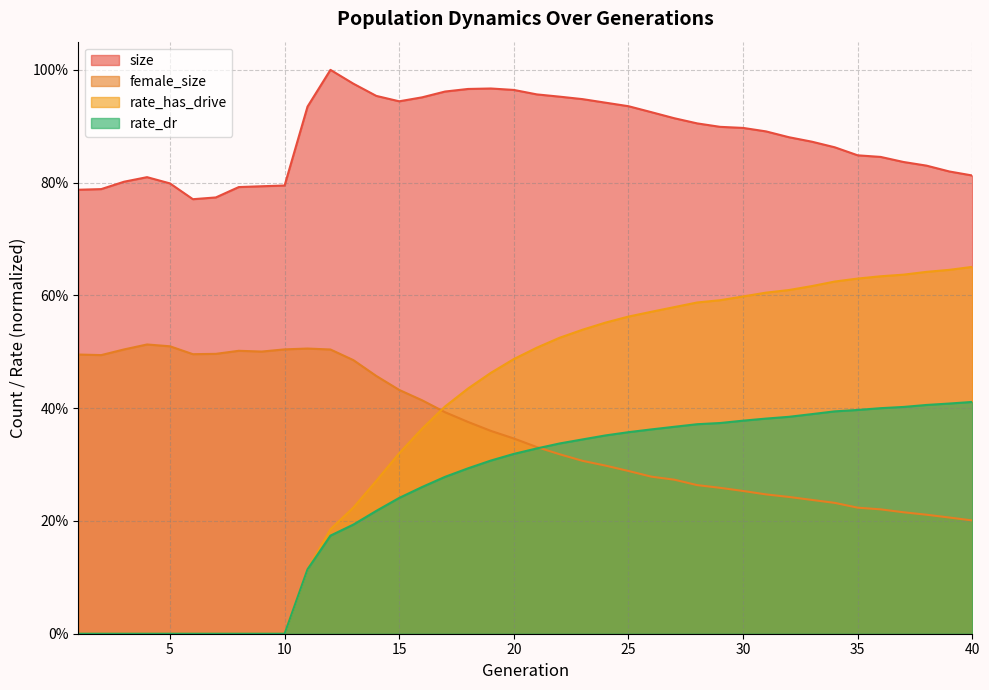

What are all the series names shown in the legend?

size, female_size, rate_has_drive, rate_dr